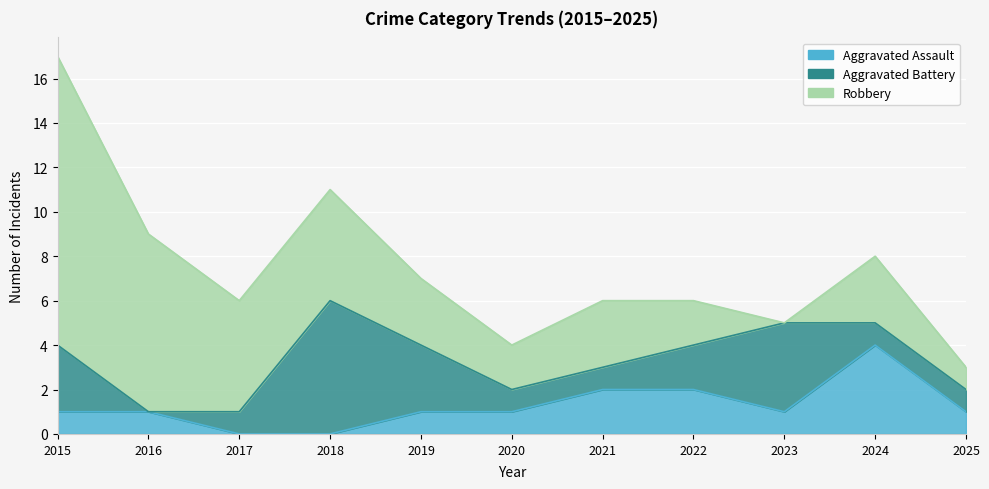

List the series in order of their overall mean, highest first.

Robbery, Aggravated Battery, Aggravated Assault